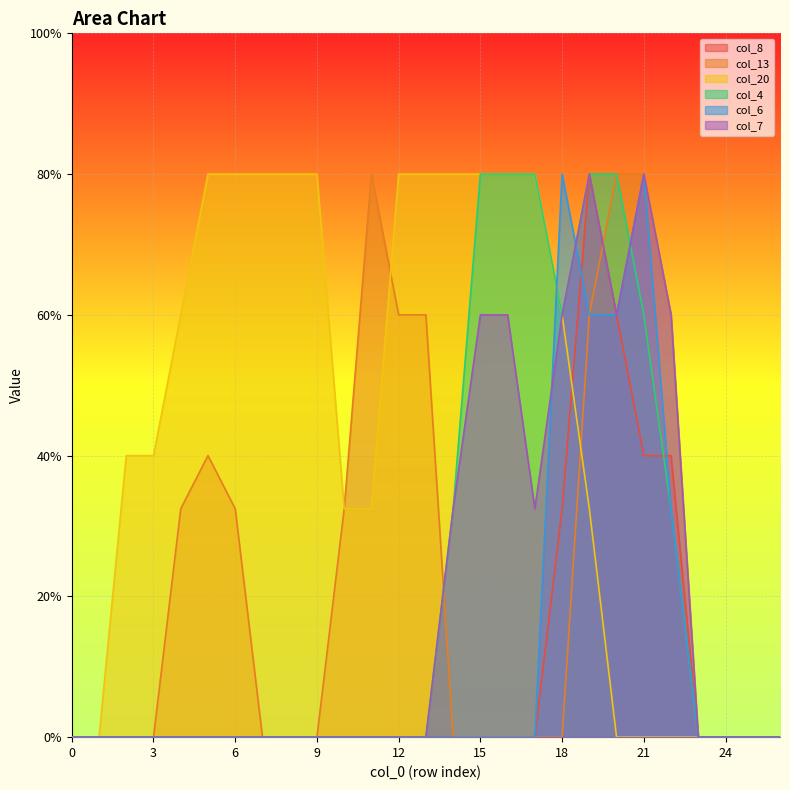

Does the chart display data point markers on the line(s)?

No